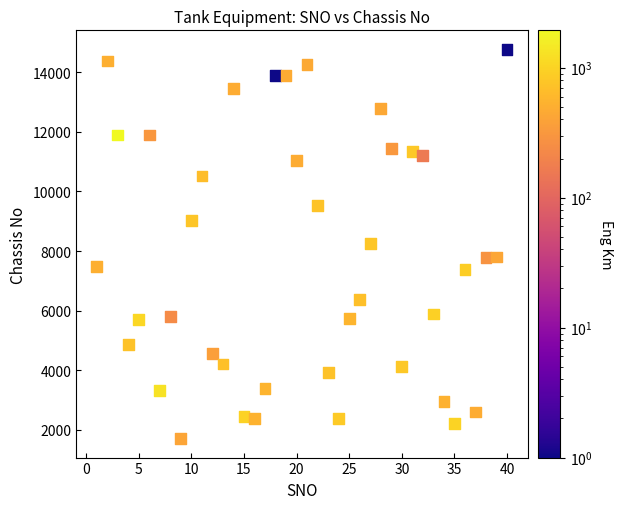

What is the range of X values (max minus min)?

39